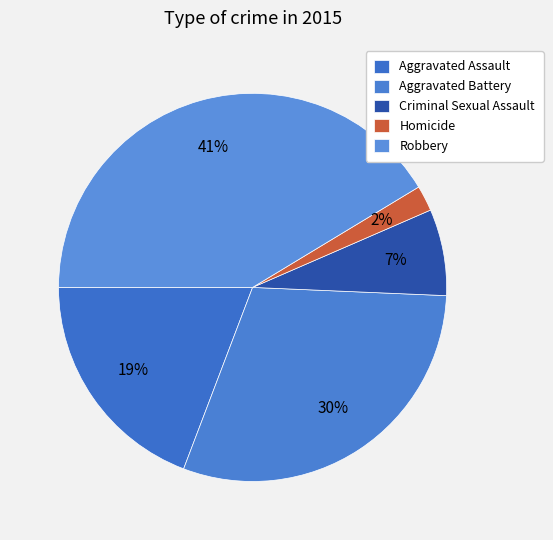

To the nearest percent, what is the difference between the Aggravated Assault and Aggravated Battery slice percentages?

11%